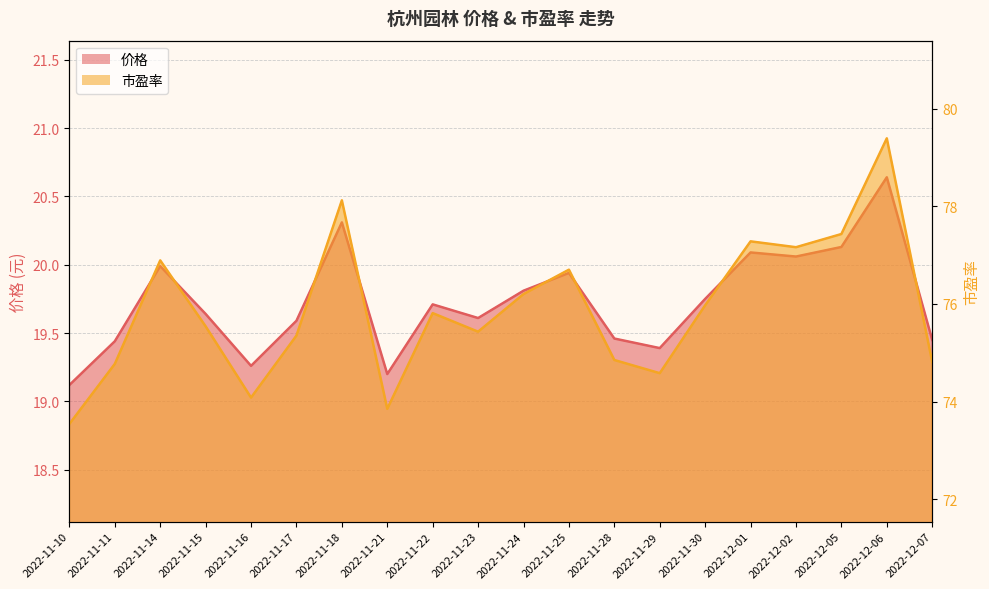

Rank the series by their maximum value, from highest to lowest.

市盈率, 价格